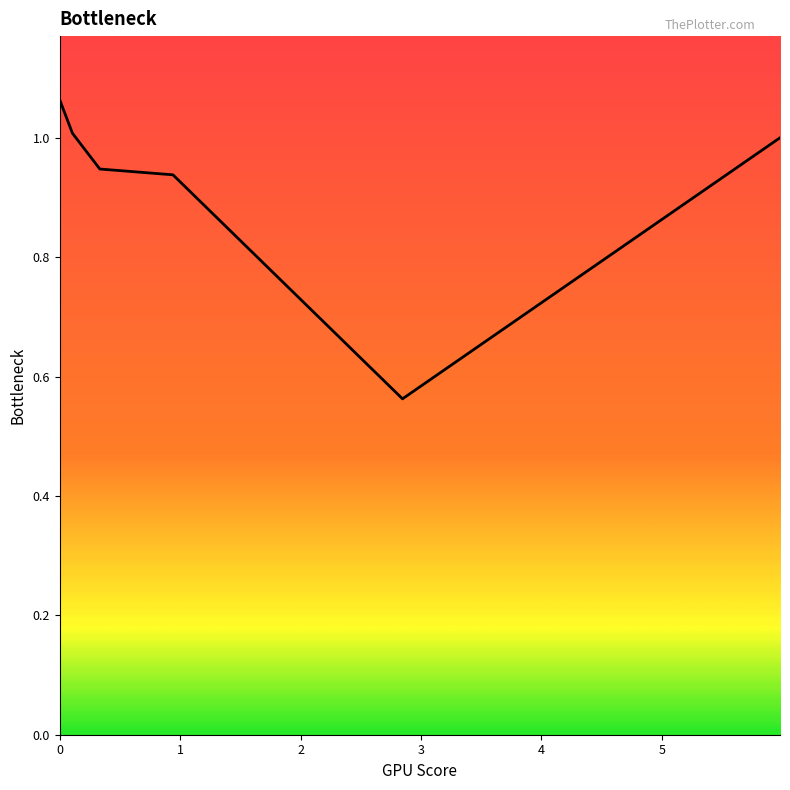

True or false: the data has more than 2 interior local peaks.

False